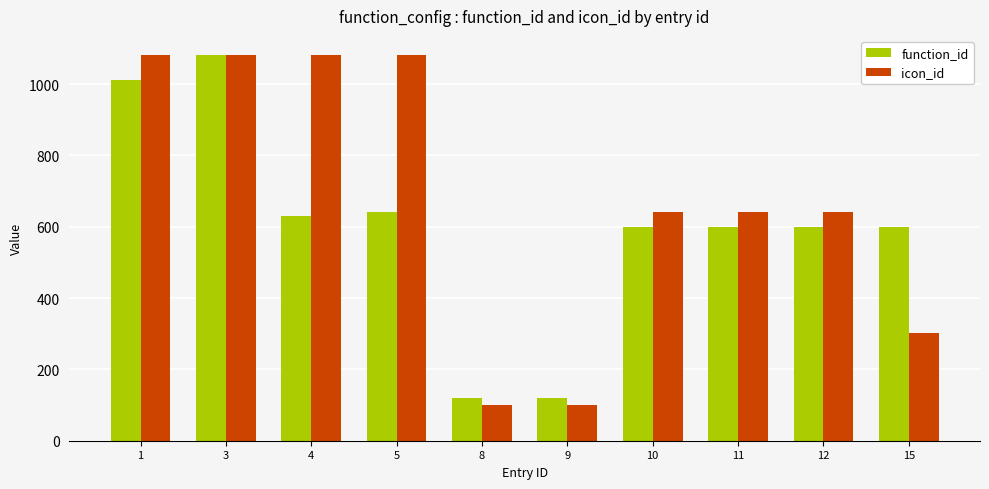

What is the value of the function_id bar at the 1st from the left?

1011